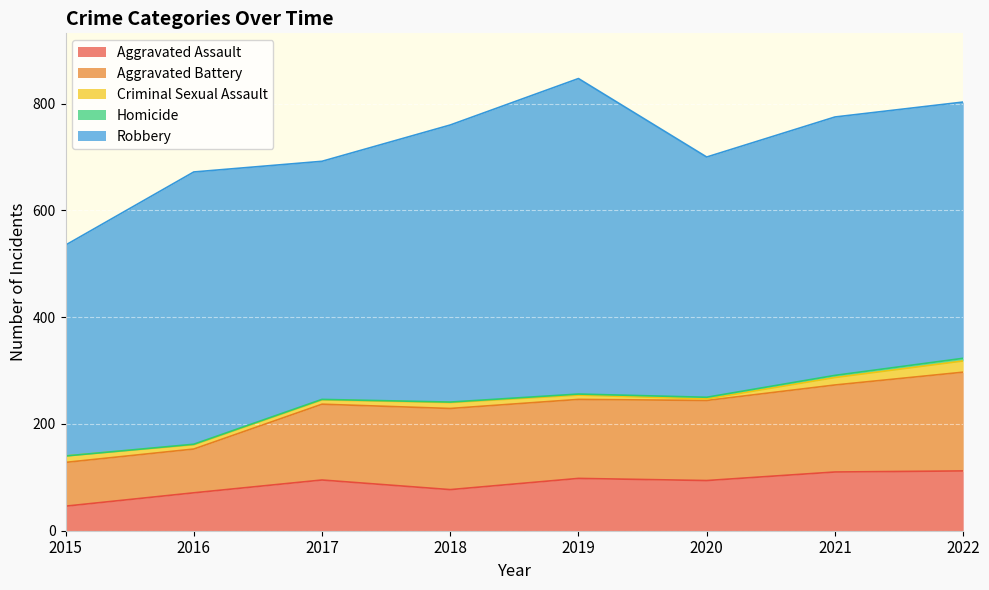

True or false: Aggravated Assault and Homicide intersect in this chart.

False